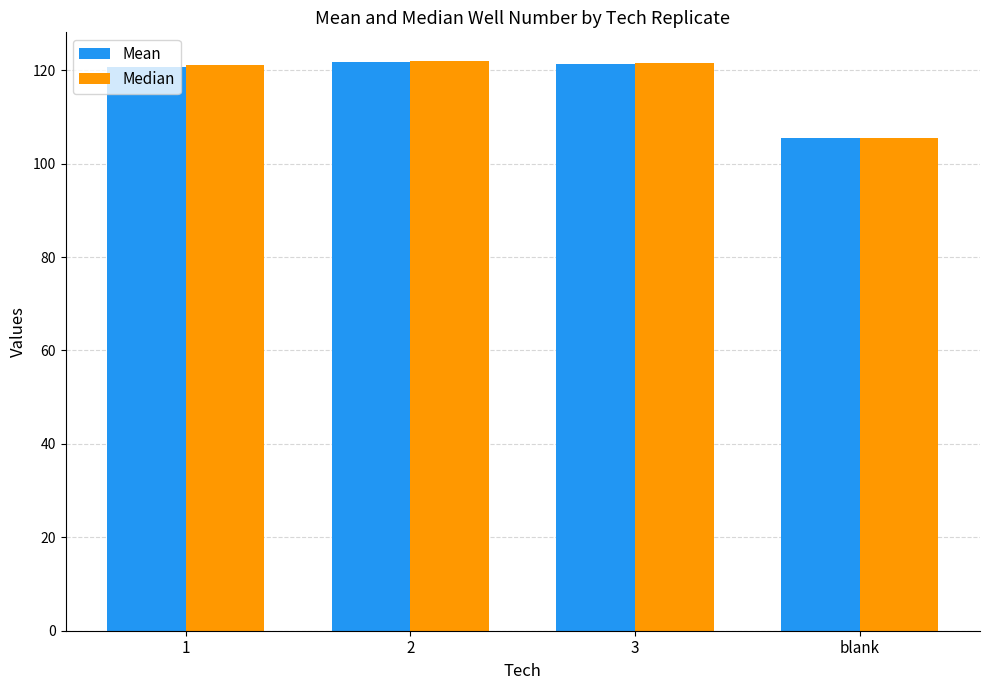

What is the maximum value for Median?

122.0